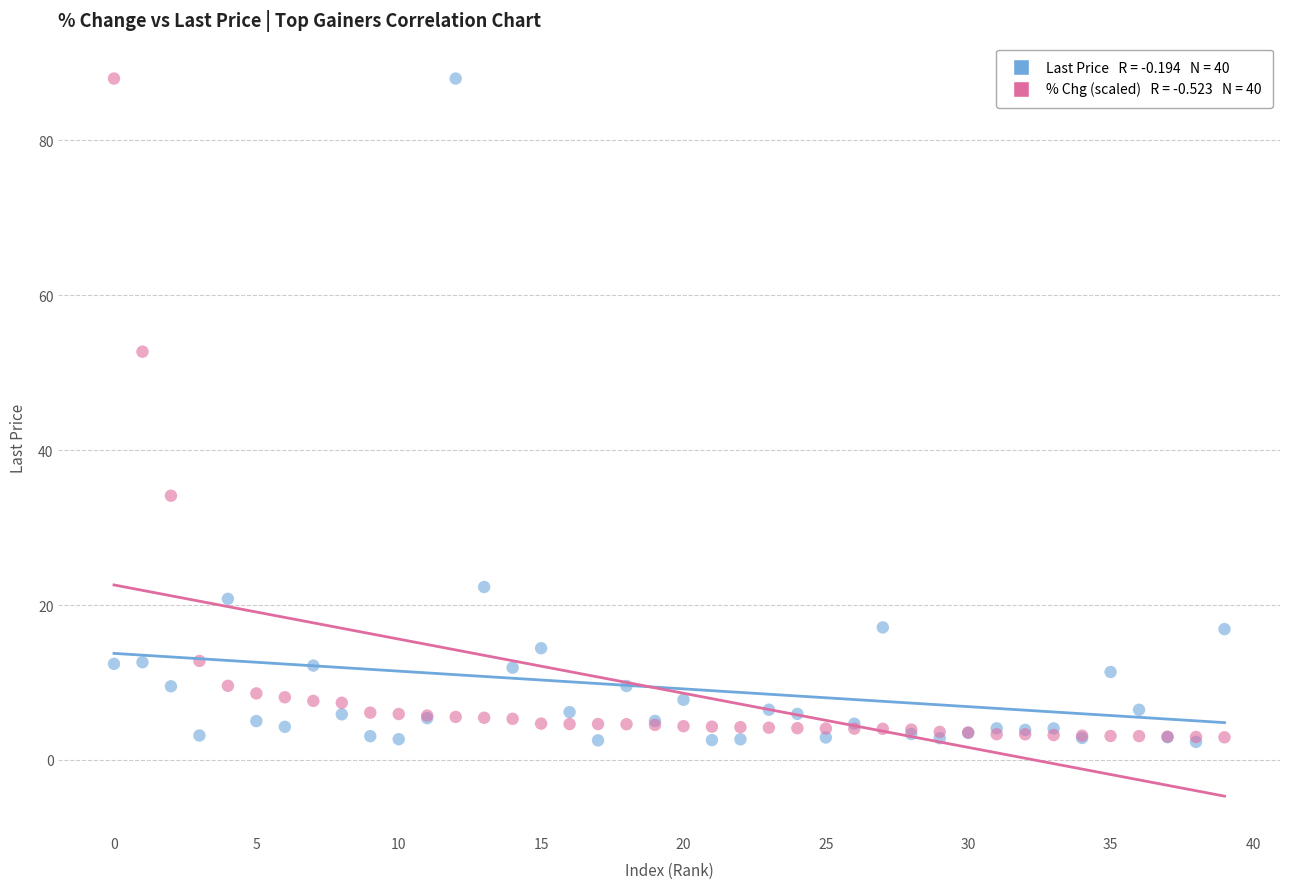

Across all series, what Y value is closest to 45?

52.7